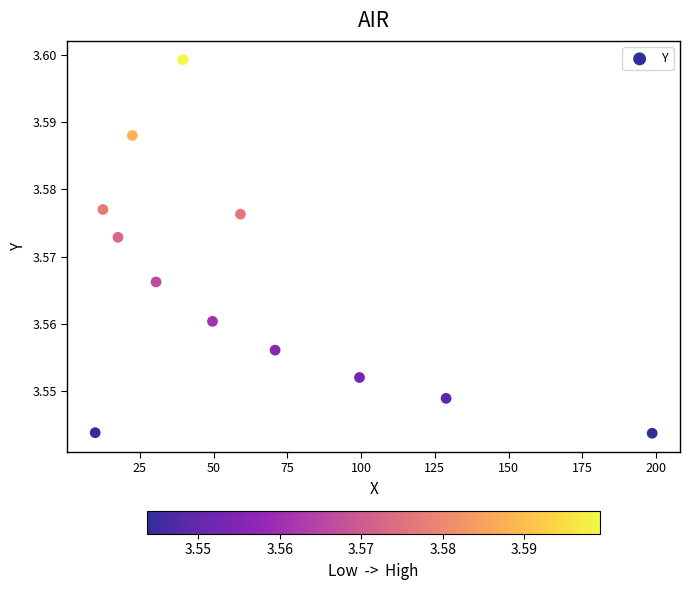

What is the average X value?

61.6